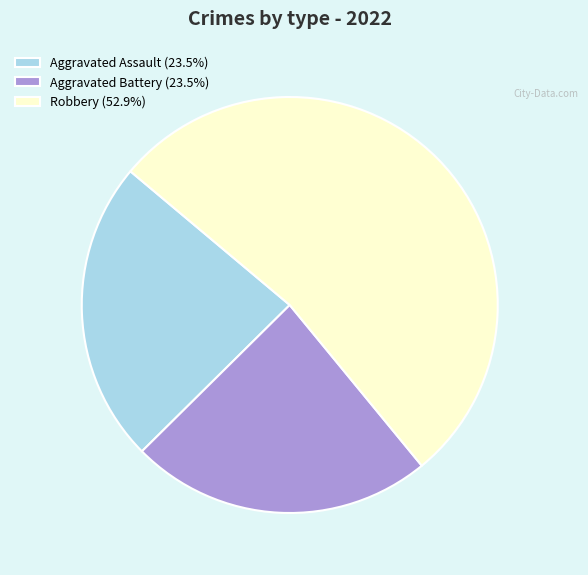

How many segments does this pie chart have?

3